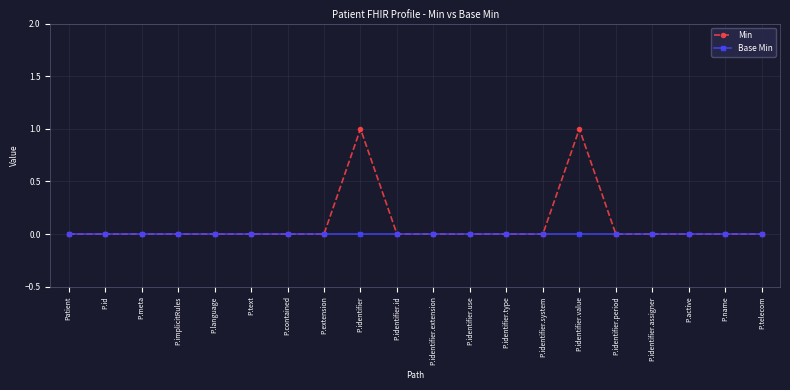

Reading left to right, what are all the values shown in this chart?

Min: 0	0	0	0	0	0	0	0	1	0	0	0	0	0	1	0	0	0	0	0
Base Min: 0	0	0	0	0	0	0	0	0	0	0	0	0	0	0	0	0	0	0	0